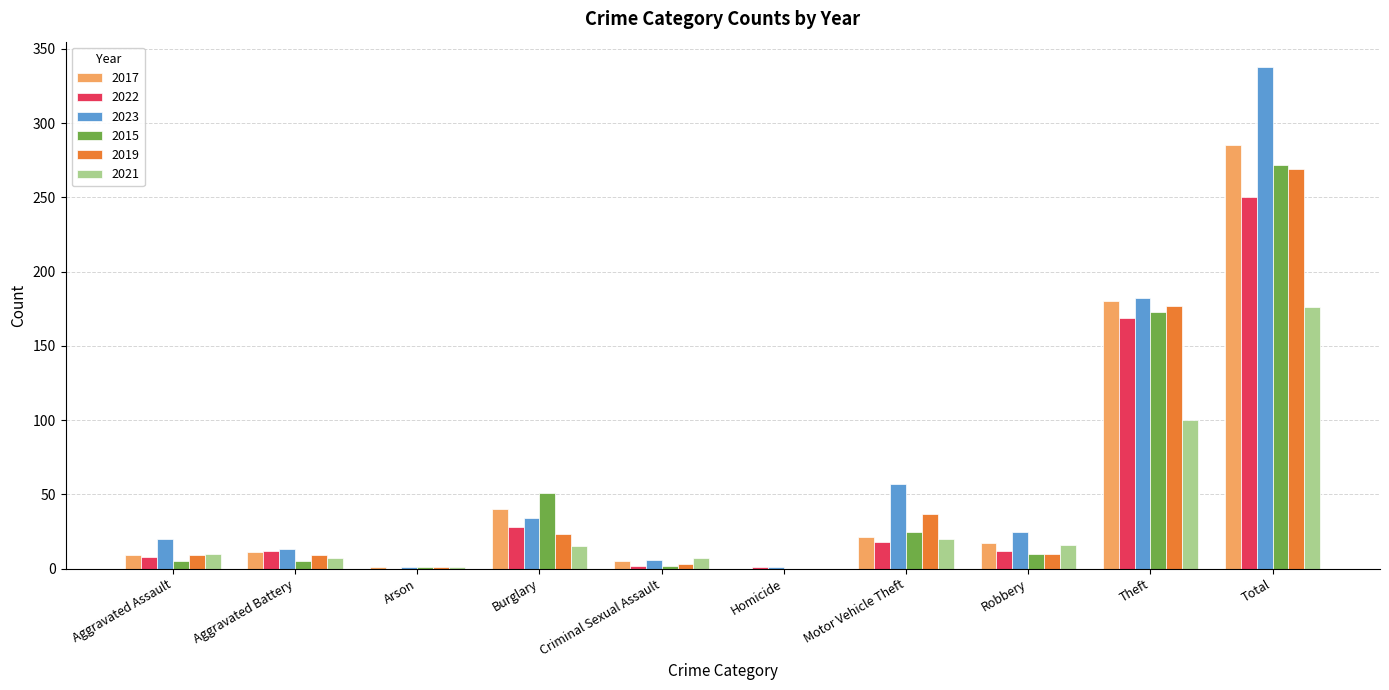

Are the bars horizontal?

No